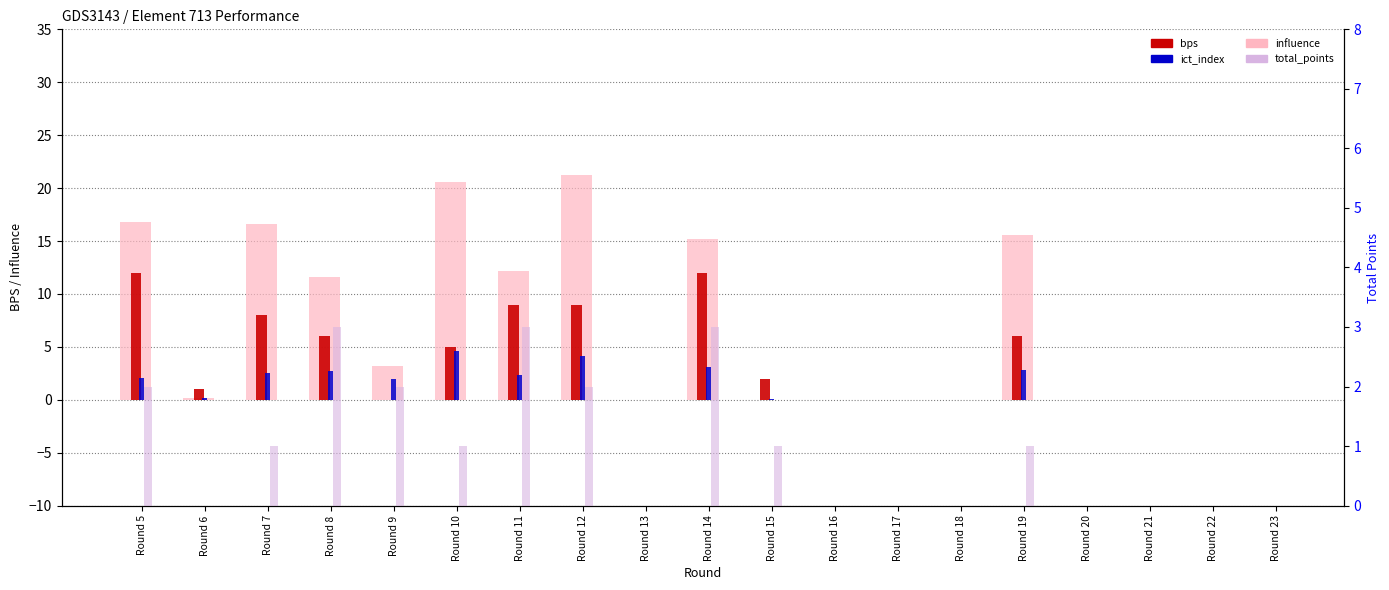

At which category does the chart reach its minimum across all series?

Round 13